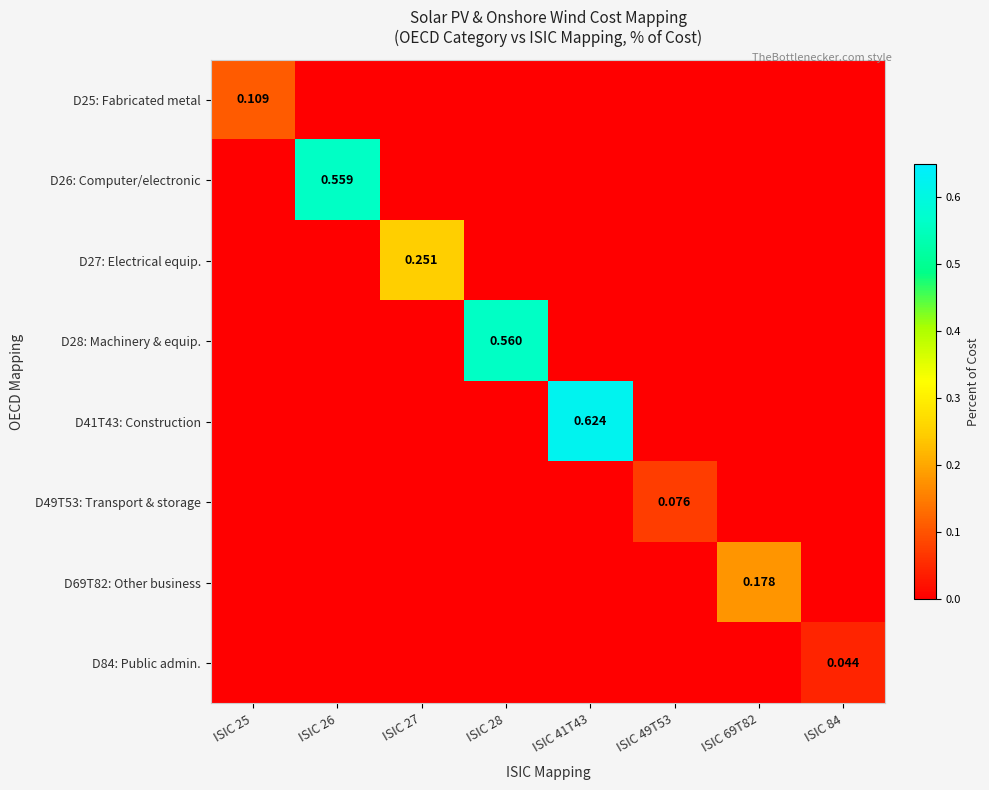

What is the difference between the maximum and minimum values in the D49T53: Transport & storage series?

0.1